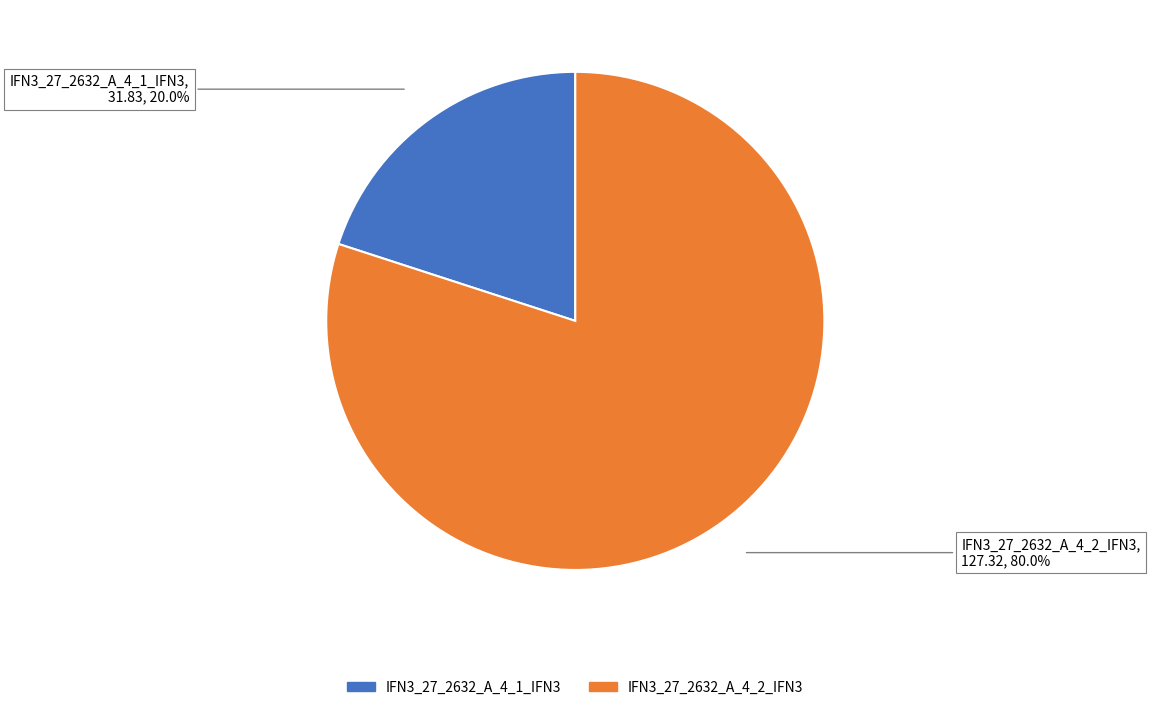

How many slices are in this pie chart?

2